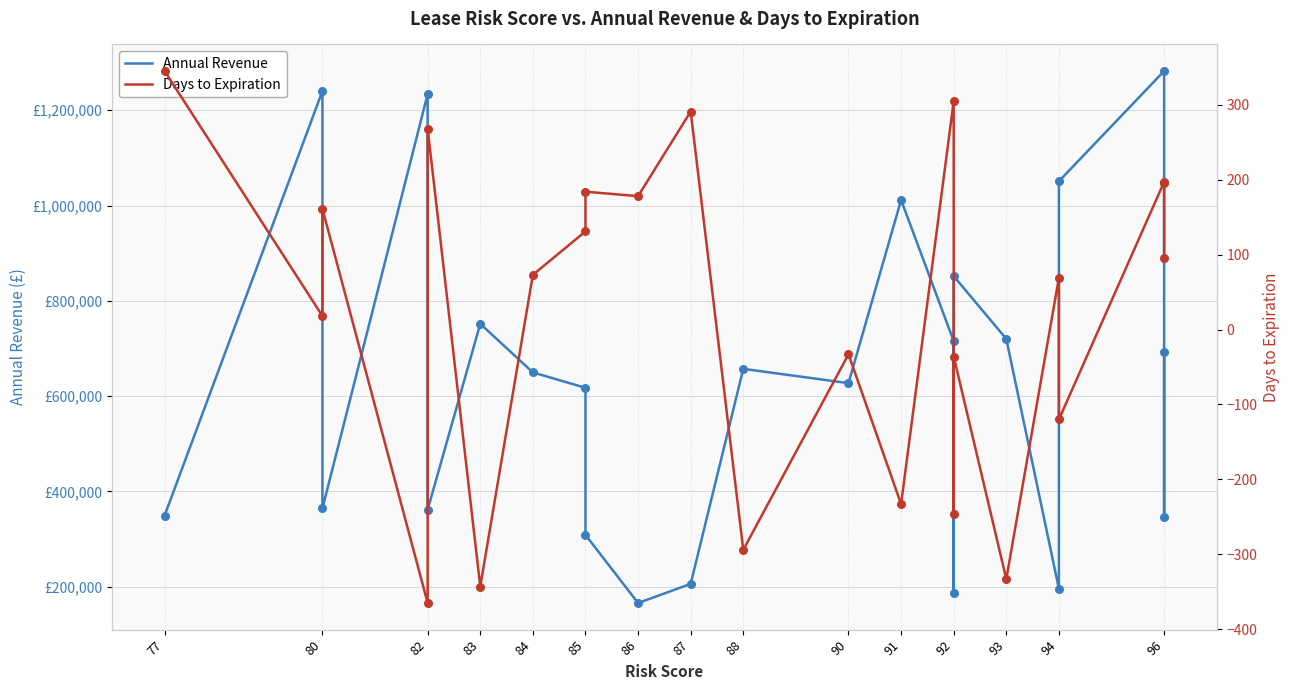

At how many categories does at least one series exceed 764701?

6